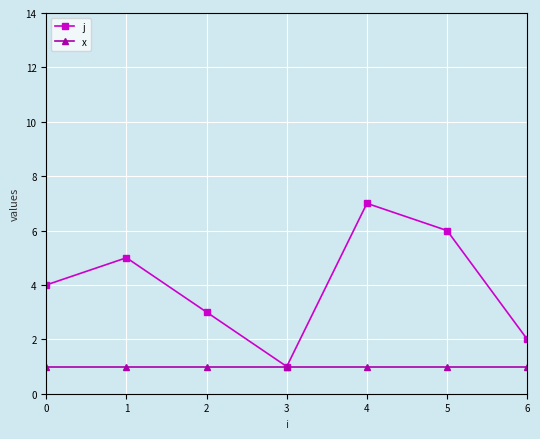

What is the total value across all series at 4?

8